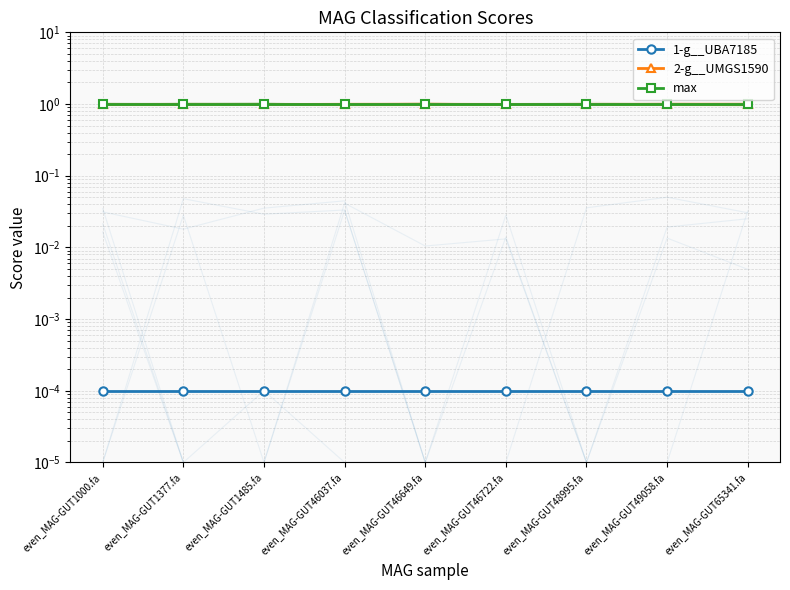

True or false: 2-g__UMGS1590 has more than 1 interior local peaks.

False